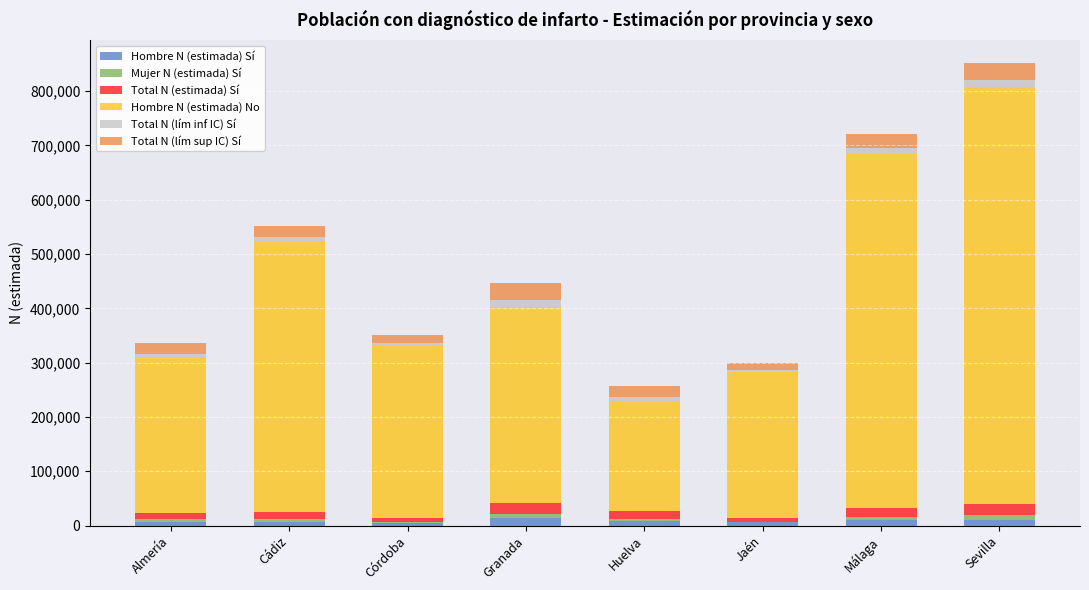

At which category is the sum across all series the highest?

Sevilla